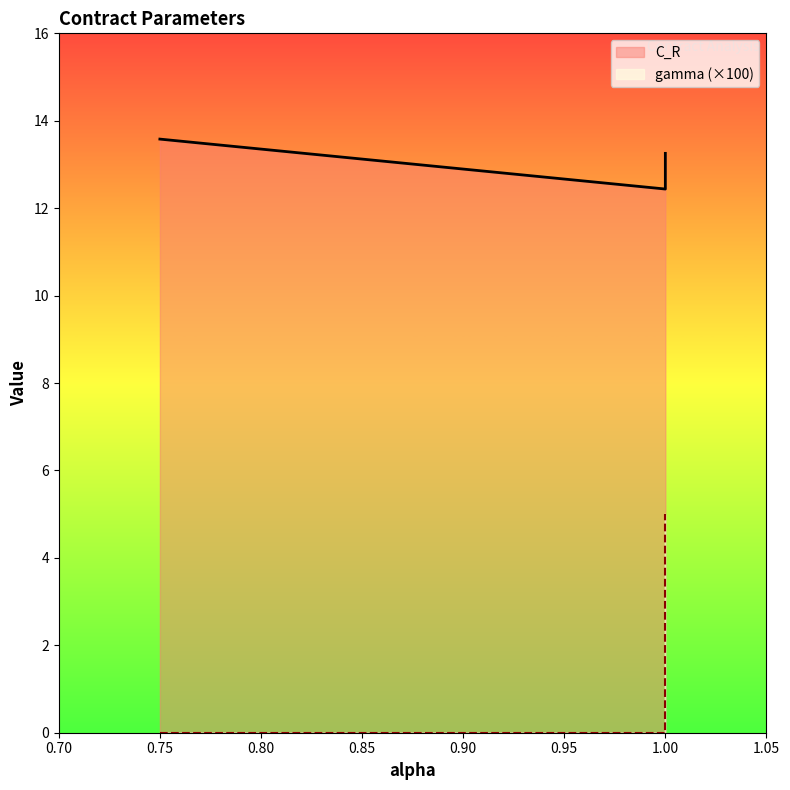

True or false: C_R and gamma intersect in this chart.

False